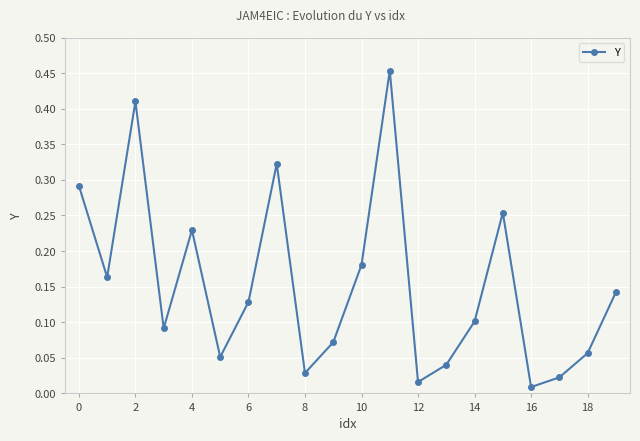

What is the sum of all values?

3.1